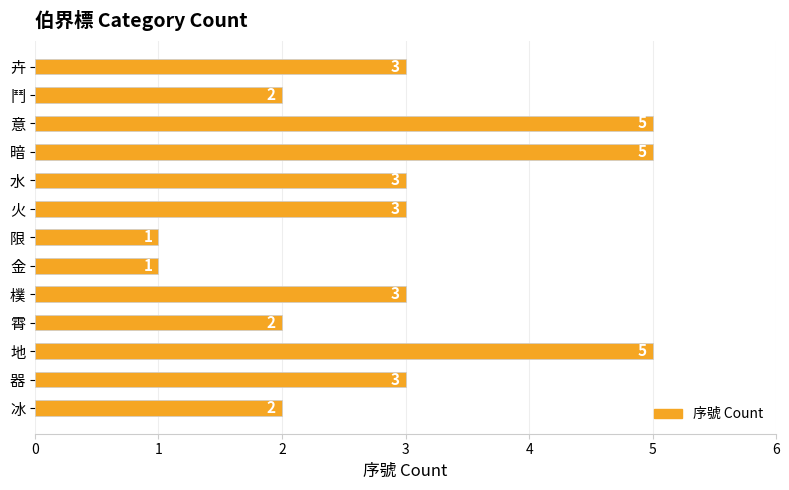

Reading top to bottom, extract all data points from this chart.

3	2	5	5	3	3	1	1	3	2	5	3	2